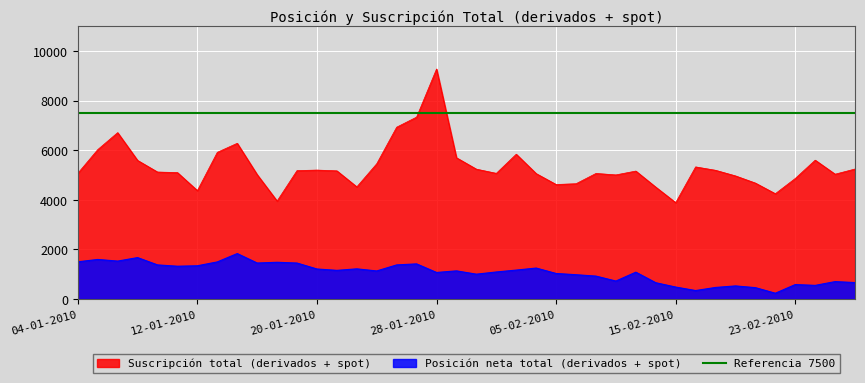

True or false: Posición neta total (derivados + spot) has a value of 1730 at 21-01-2010.

False